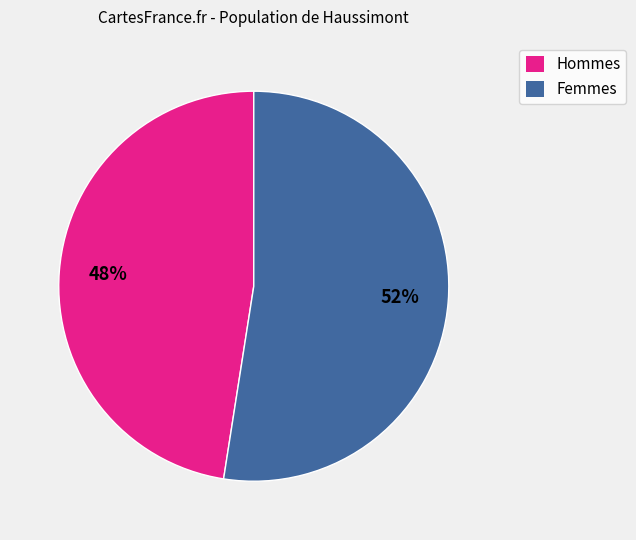

How many slices are in this pie chart?

2